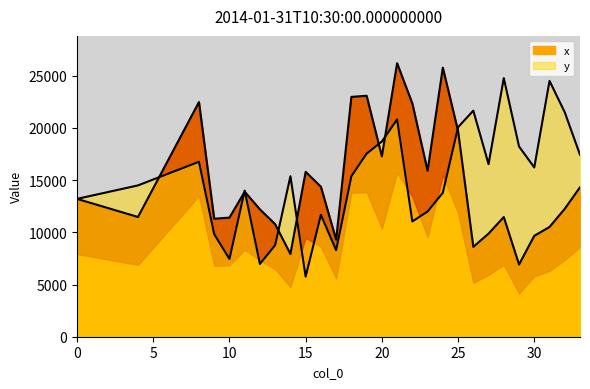

What is the difference between the highest and lowest values at 4?

3024.3